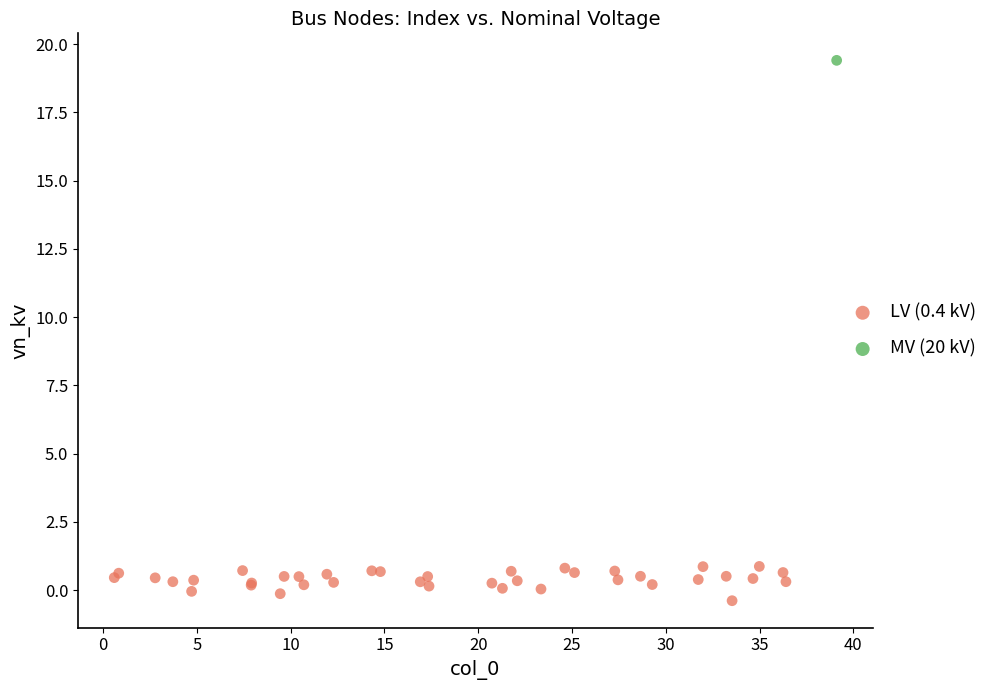

What are all the series names shown in the legend?

LV (0.4 kV), MV (20 kV)